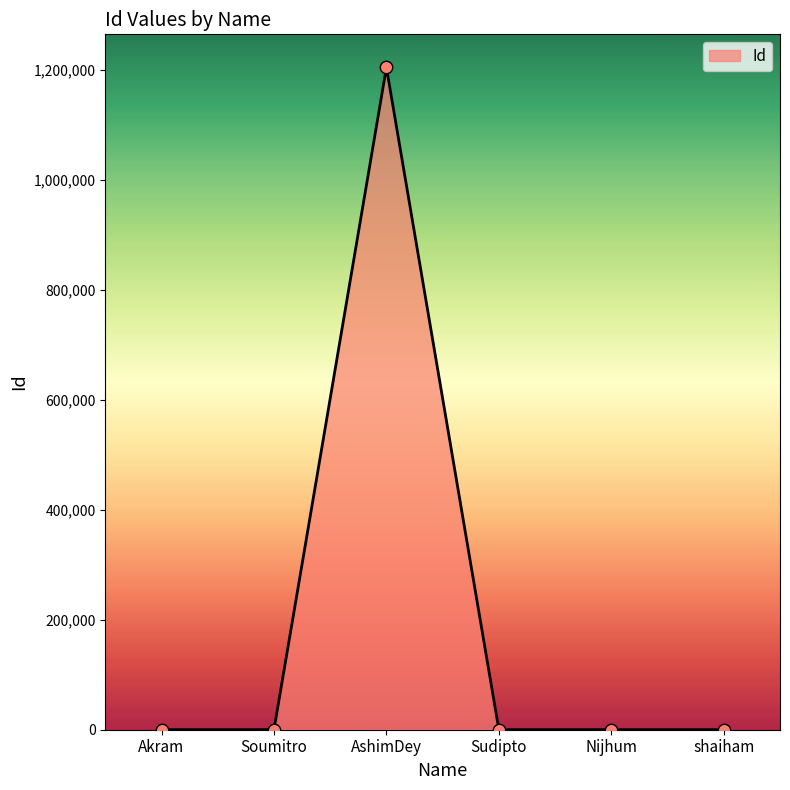

What is the ratio of the value at Akram to the value at Nijhum?

0.9